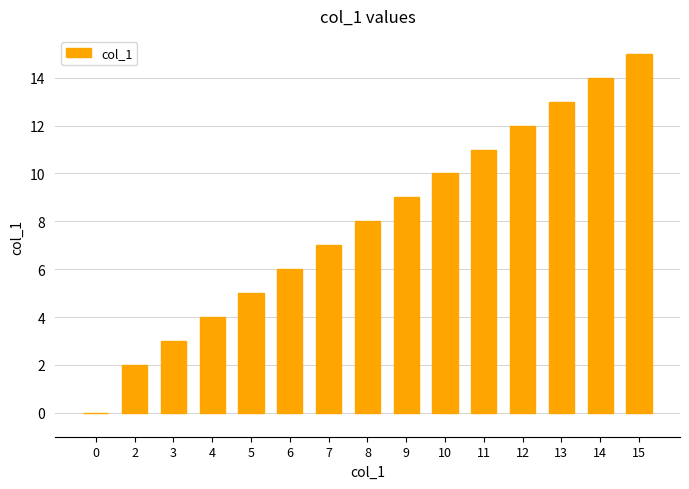

At which category does the chart reach its peak across all series?

15